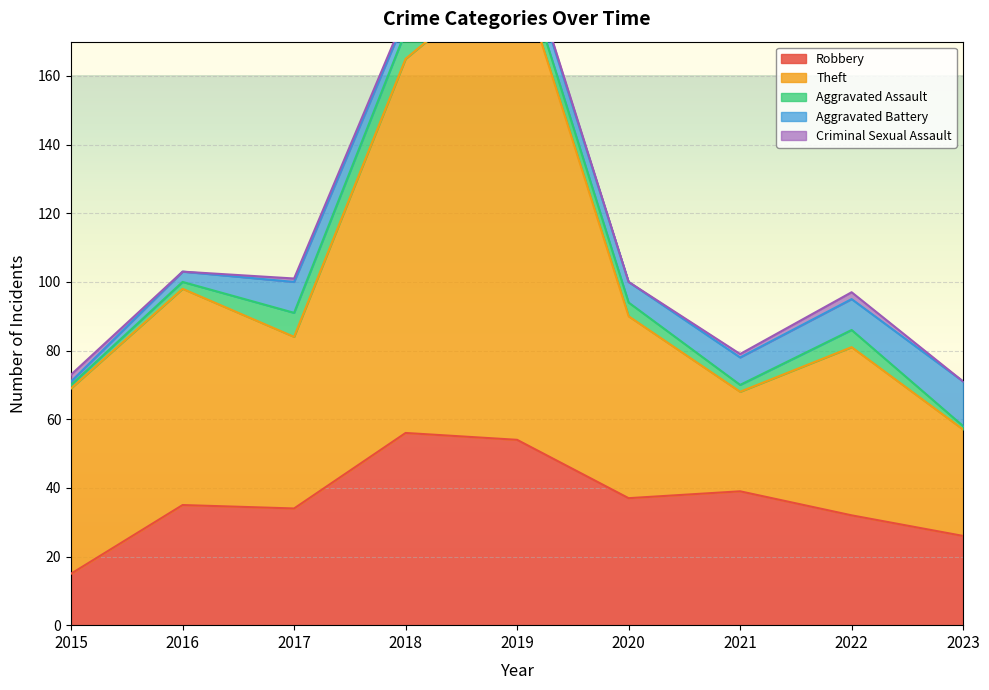

What is the sum of all Aggravated Assault values?

35